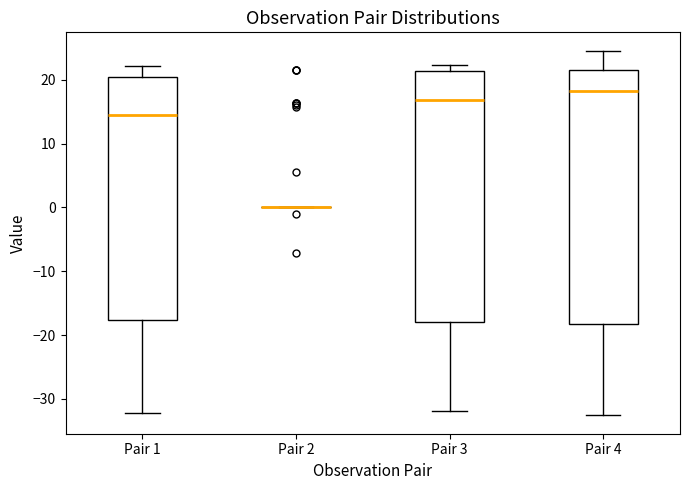

Where does the median line of the box for Pair 4 sit on the y-axis? The values are not printed on the chart, so give them approximately, as read against the axis.

18